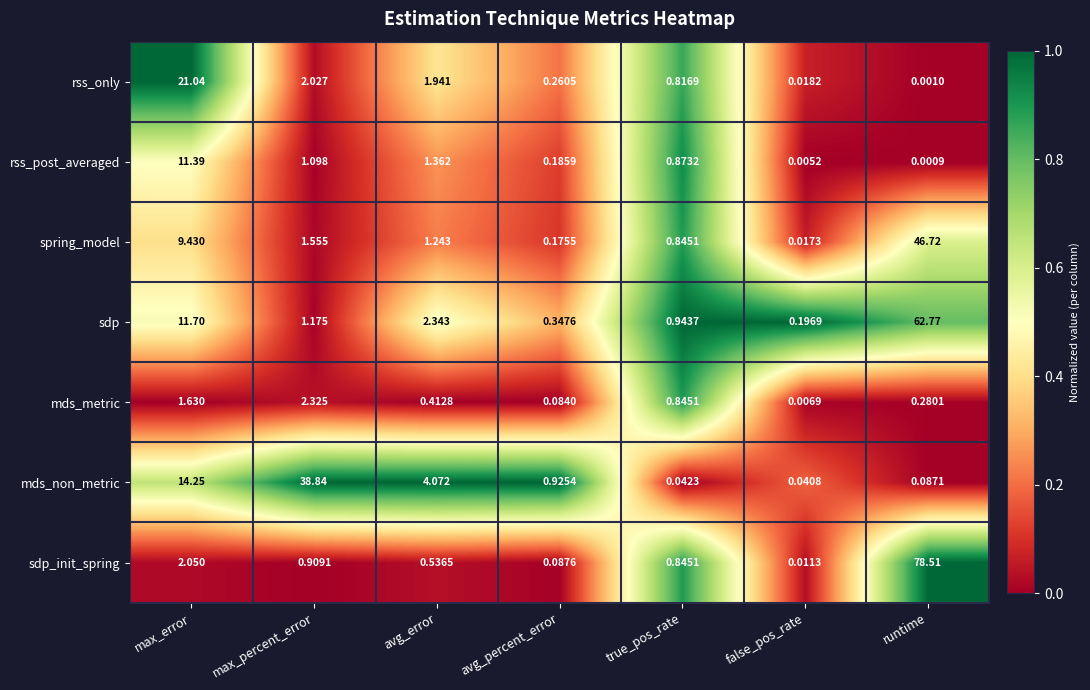

Rank the series by their maximum value, from highest to lowest.

sdp_init_spring, sdp, spring_model, mds_non_metric, rss_only, rss_post_averaged, mds_metric